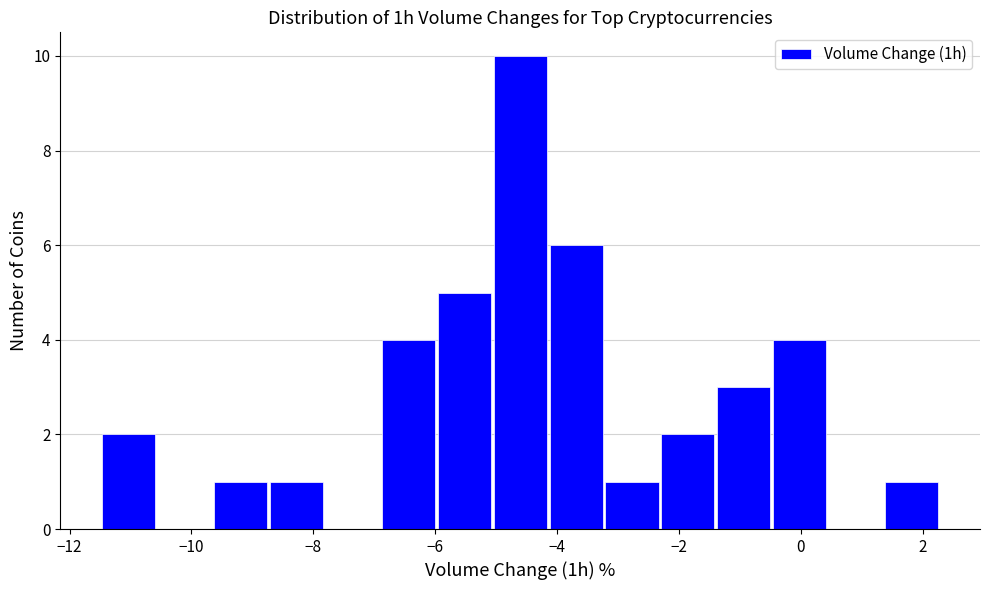

Reading left to right, transcribe this chart: for each bar, give the range it covers on the x-axis and its height. Neither the bar edges nor the heights are printed on the chart, so give them approximately, as read against the axes.

-11.4 to -10.6: 2
-10.6 to -9.6: 0
-9.6 to -8.8: 1
-8.8 to -7.8: 1
-7.8 to -6.8: 0
-6.8 to -6.0: 4
-6.0 to -5.0: 5
-5.0 to -4.2: 10
-4.2 to -3.2: 6
-3.2 to -2.4: 1
-2.4 to -1.4: 2
-1.4 to -0.4: 3
-0.4 to 0.4: 4
0.4 to 1.4: 0
1.4 to 2.2: 1